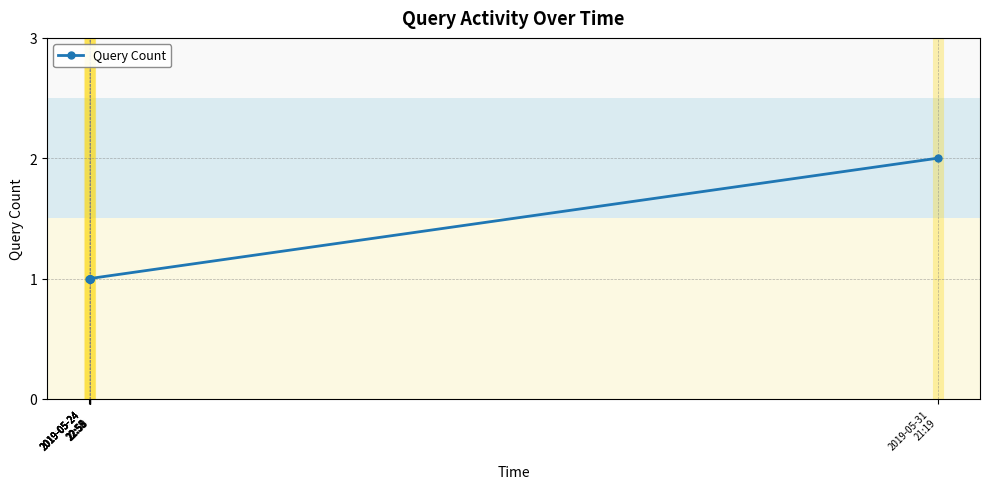

How many lines are shown in the chart?

1